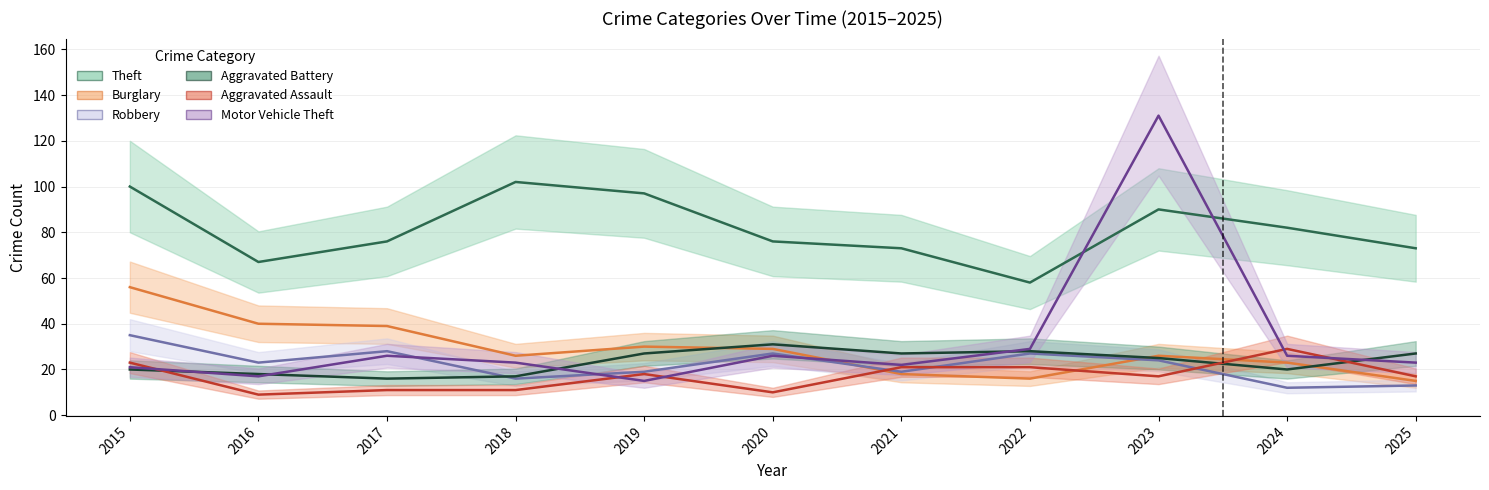

True or false: Theft and Aggravated Assault intersect in this chart.

False